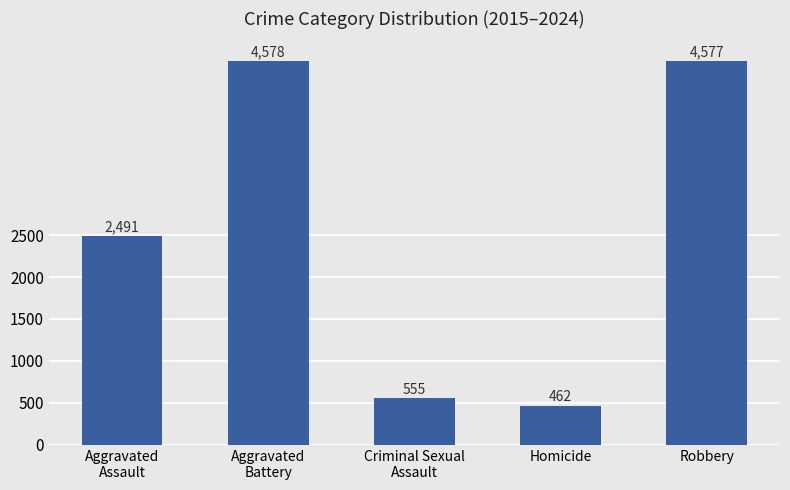

What is the average value?

2533